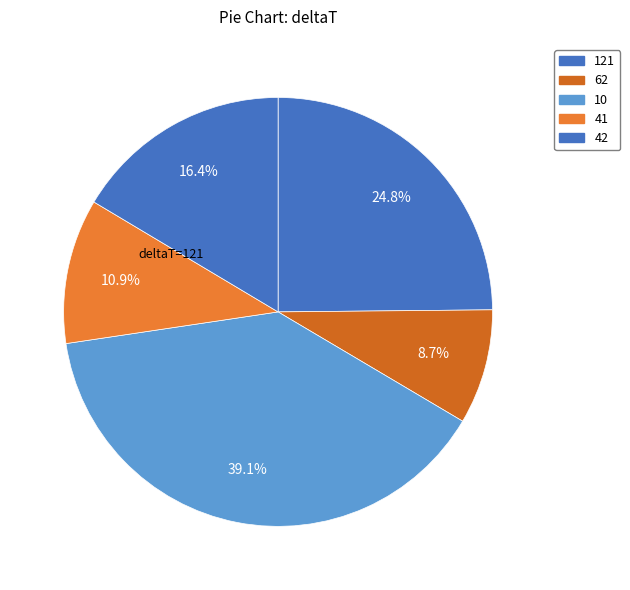

What percentage is the 10 slice, to the nearest percent?

39%